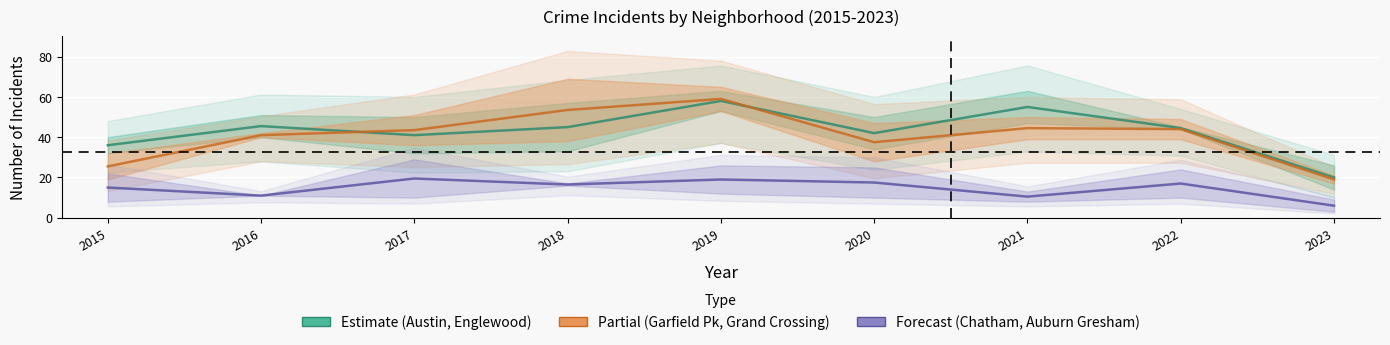

At 2019, list the series in order from smallest to largest.

Forecast, Estimate, Partial